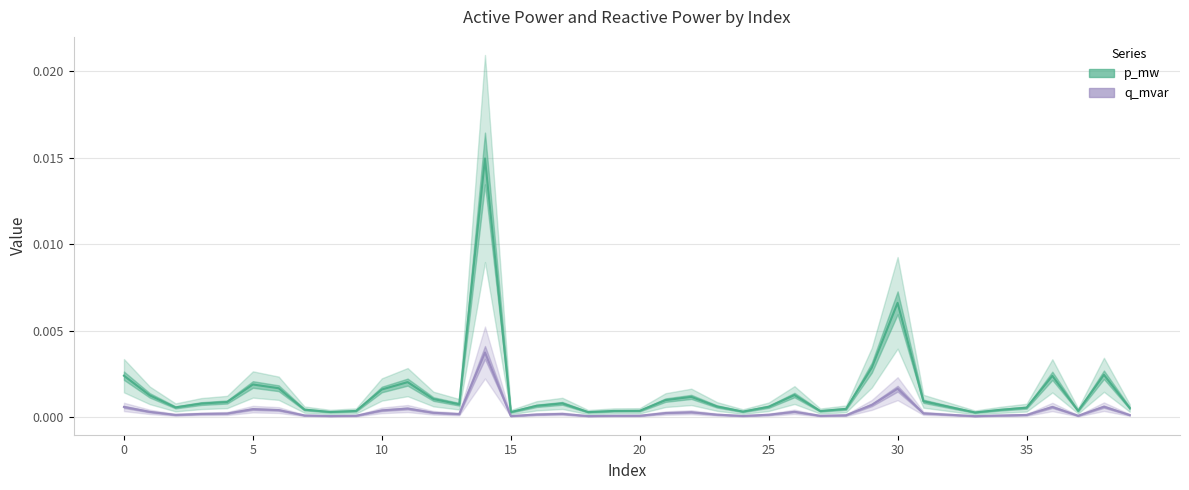

Does the chart display data point markers on the line(s)?

No